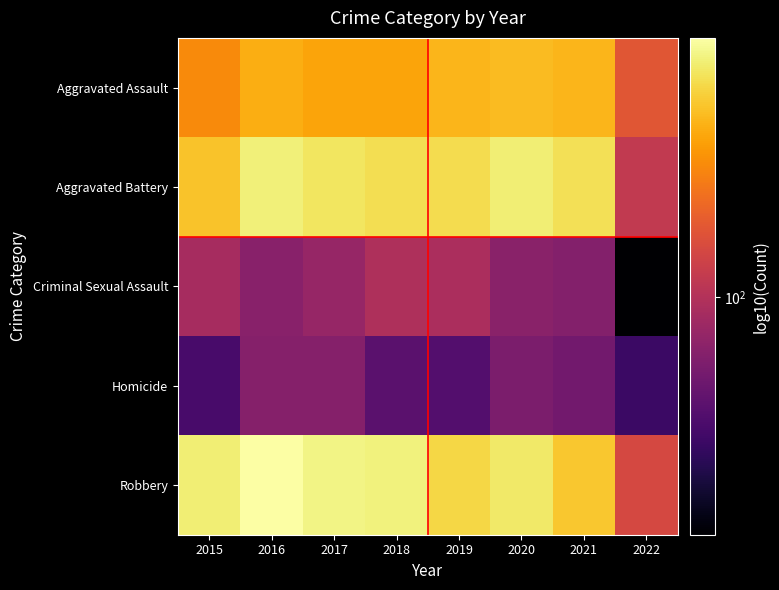

What is the total value across all series at 2022?

473